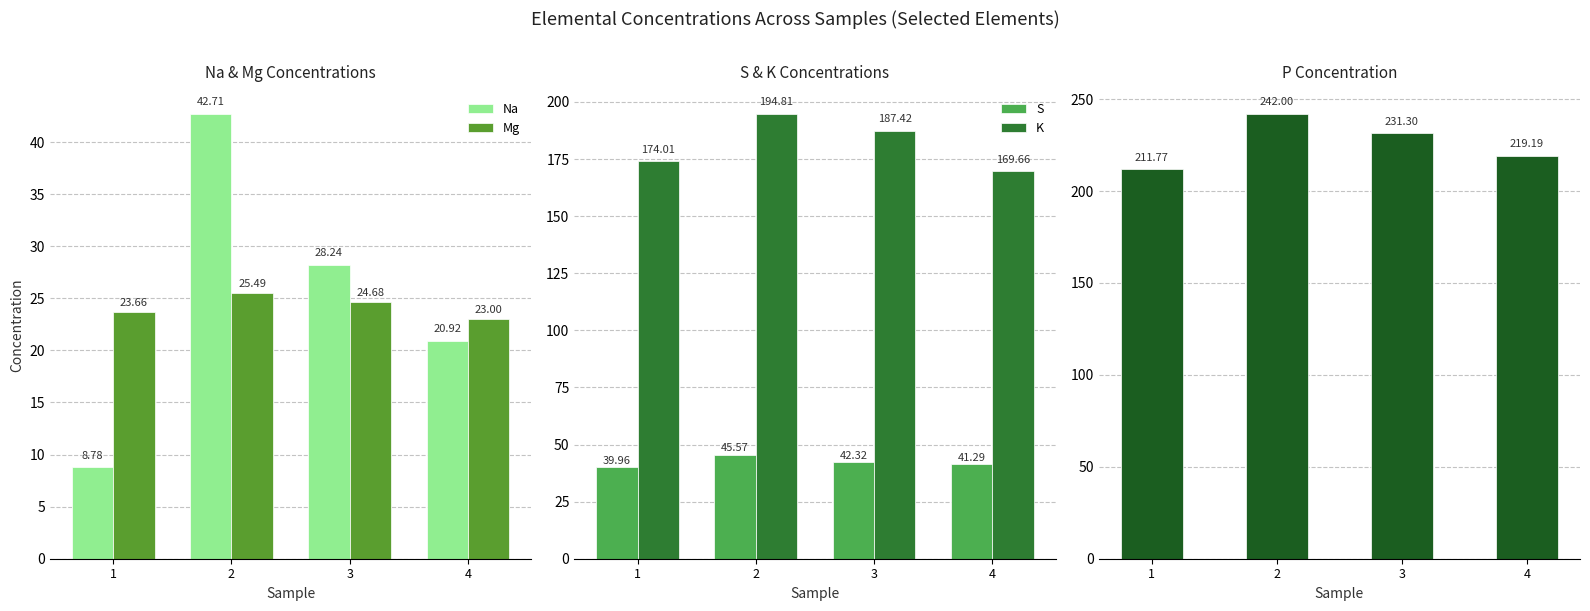

What is the value of the P bar at the 3rd from the left?

231.3